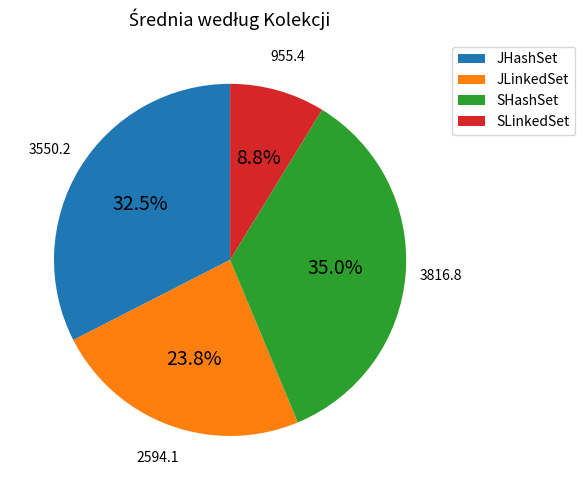

To the nearest percent, what is the difference between the JHashSet and SLinkedSet slice percentages?

24%